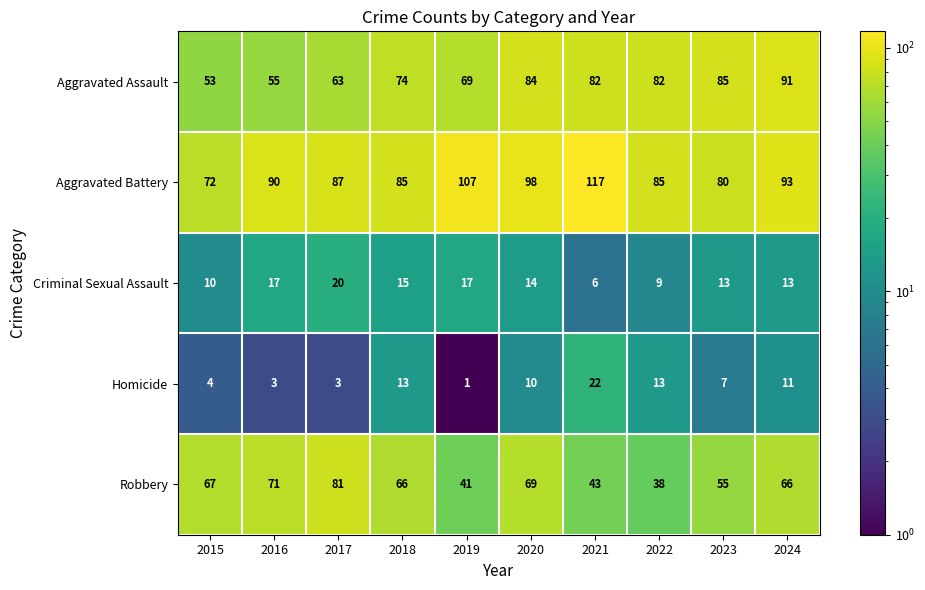

Rank the series at 2019 from highest to lowest value.

Aggravated Battery, Aggravated Assault, Robbery, Criminal Sexual Assault, Homicide